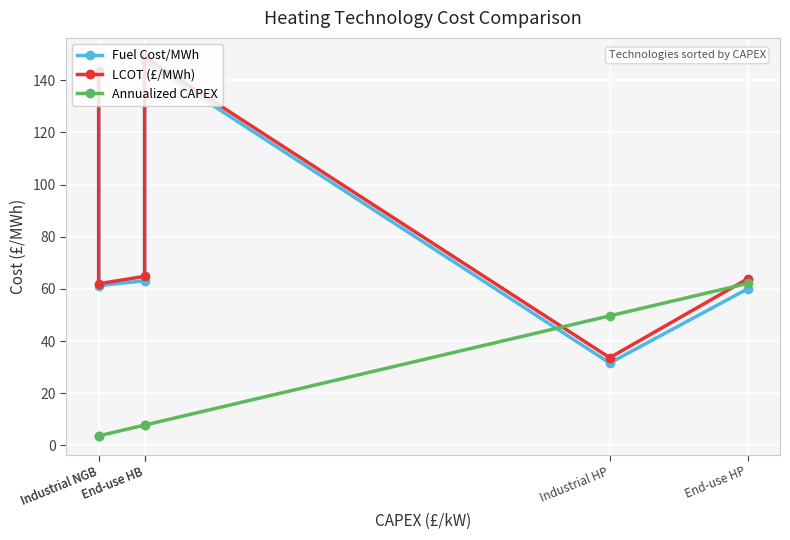

Which series ends up on top after the final intersection of Annualized CAPEX and LCOT (£/MWh)?

LCOT (£/MWh)